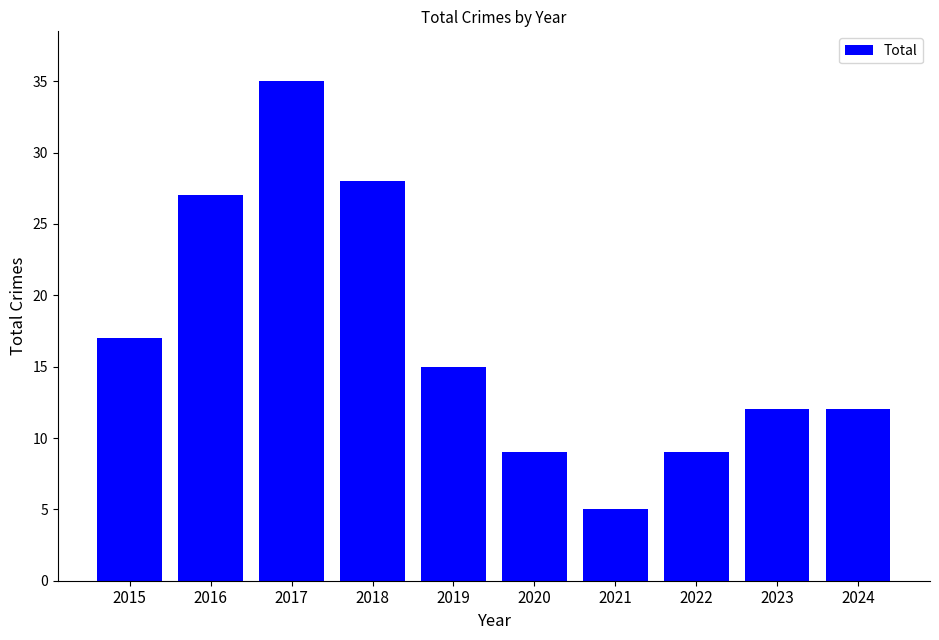

What is the smallest value displayed?

5